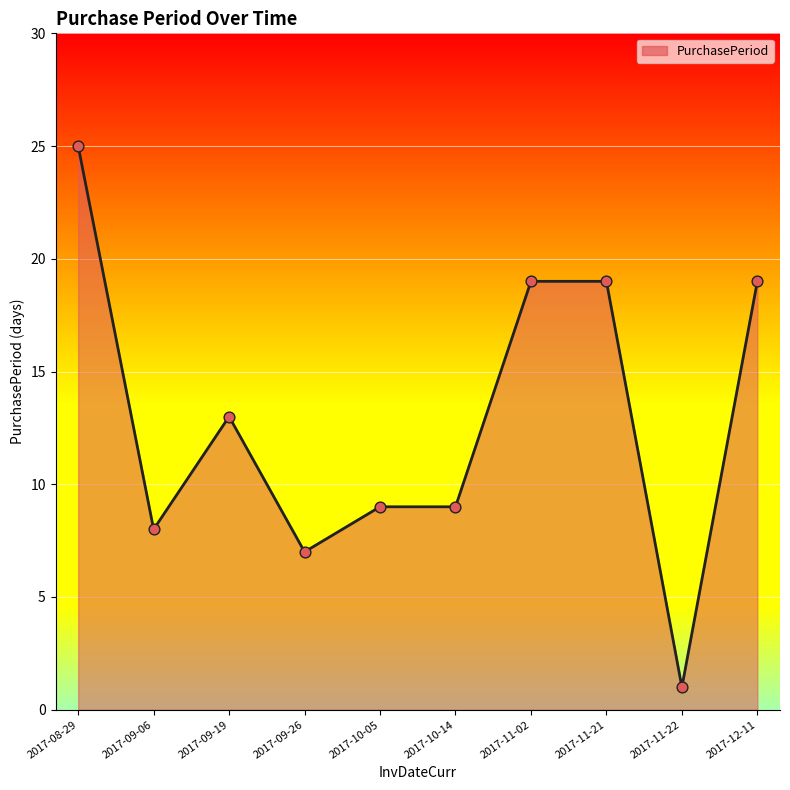

What is the change in value from 2017-08-29 to 2017-10-14?

-16